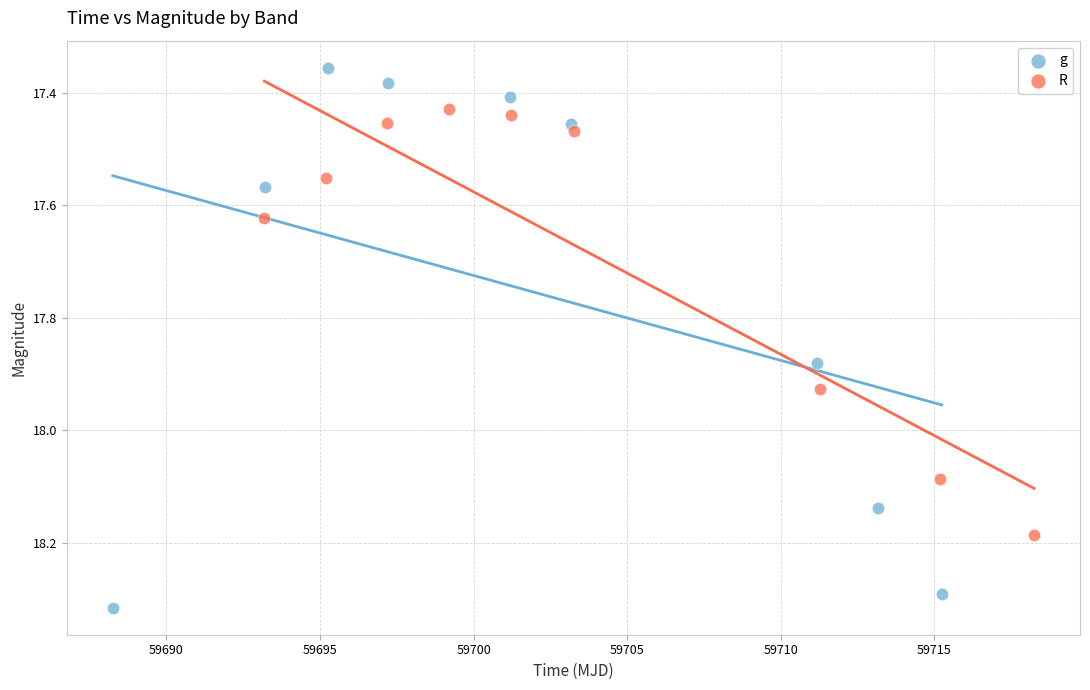

Which series has the widest spread of Y values?

g